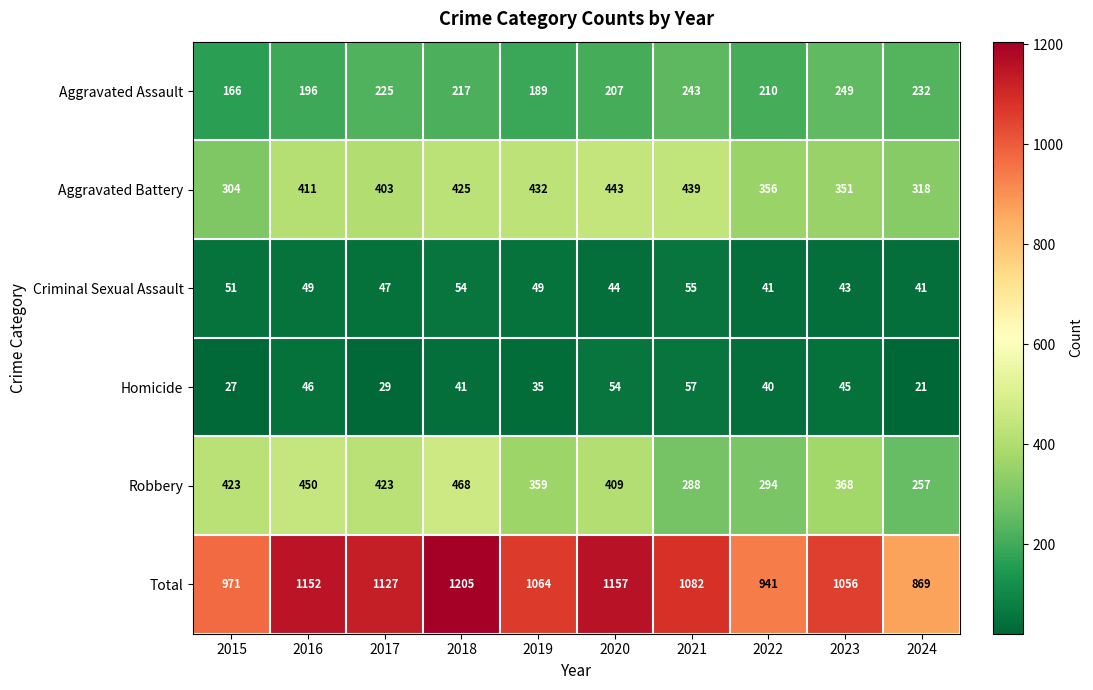

True or false: Robbery has a value of 439 at 2021.

False